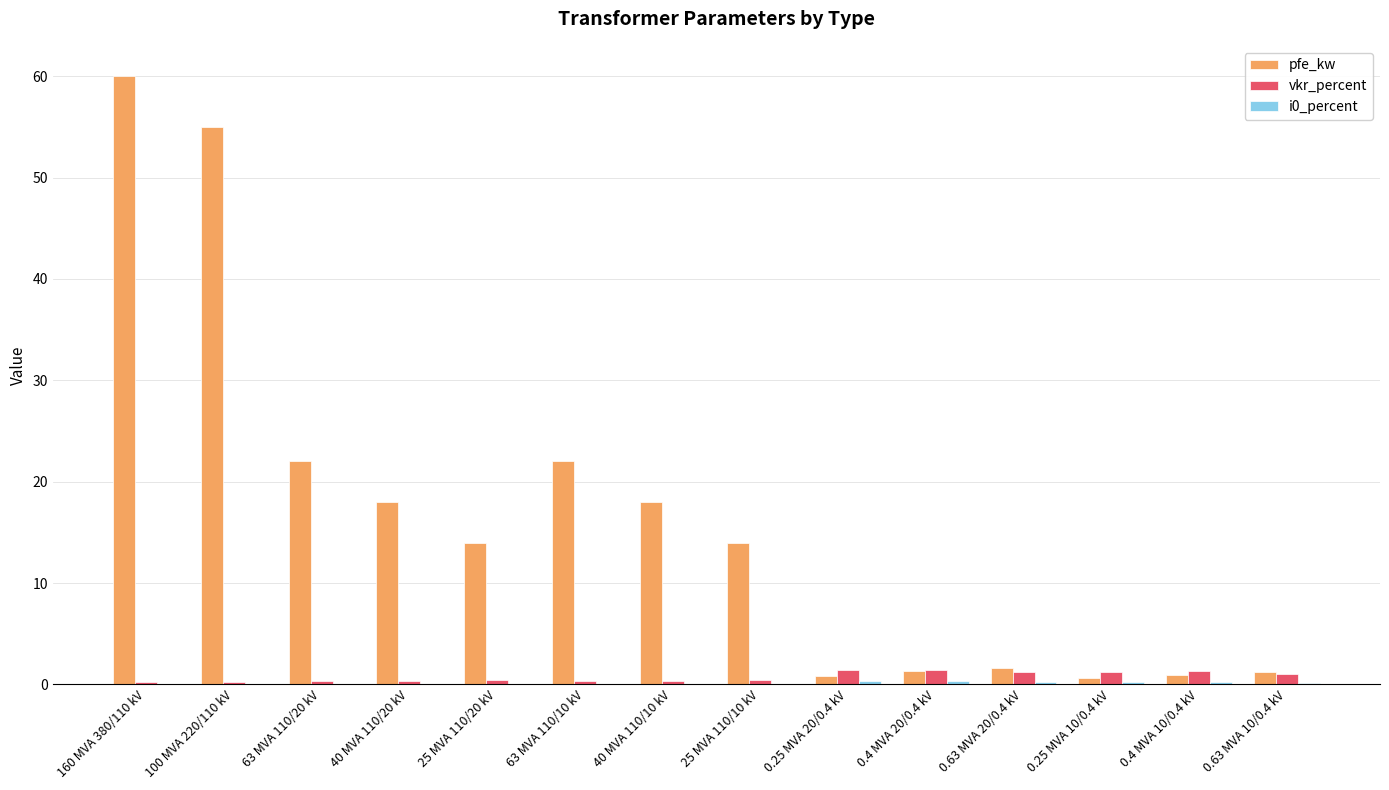

How many groups of bars are there?

14